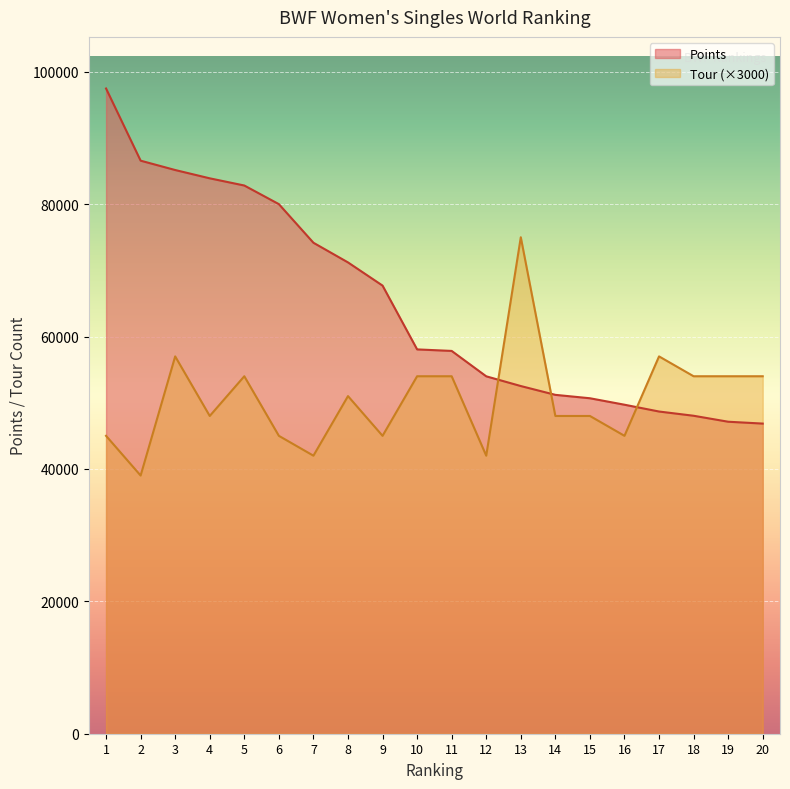

Reading left to right, transcribe all the data shown in this chart.

Points: 97466.7	86565.8	85153.2	83898.8	82813.4	80000.0	74167.3	71197.2	67694.1	58056.3	57826.4	53990.0	52521.0	51190.3	50676.0	49700.0	48671.8	48032.2	47130.0	46850.0
Tour: 45000.0	39000.0	57000.0	48000.0	54000.0	45000.0	42000.0	51000.0	45000.0	54000.0	54000.0	42000.0	75000.0	48000.0	48000.0	45000.0	57000.0	54000.0	54000.0	54000.0